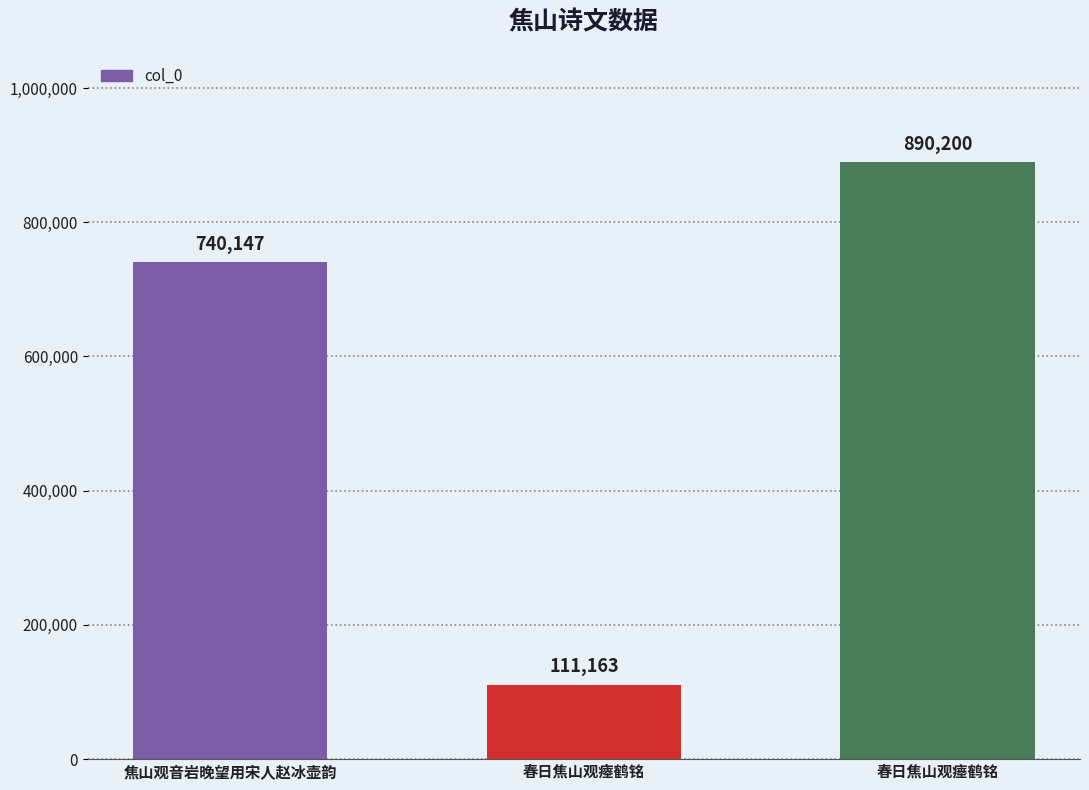

What is the difference between the maximum and minimum values?

779037